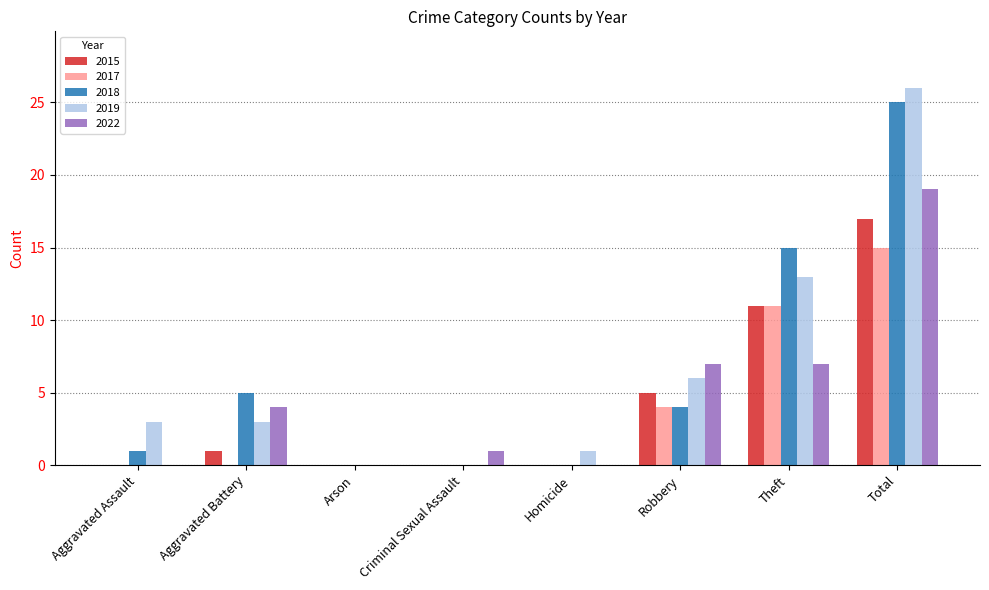

How many distinct data groups are displayed?

5